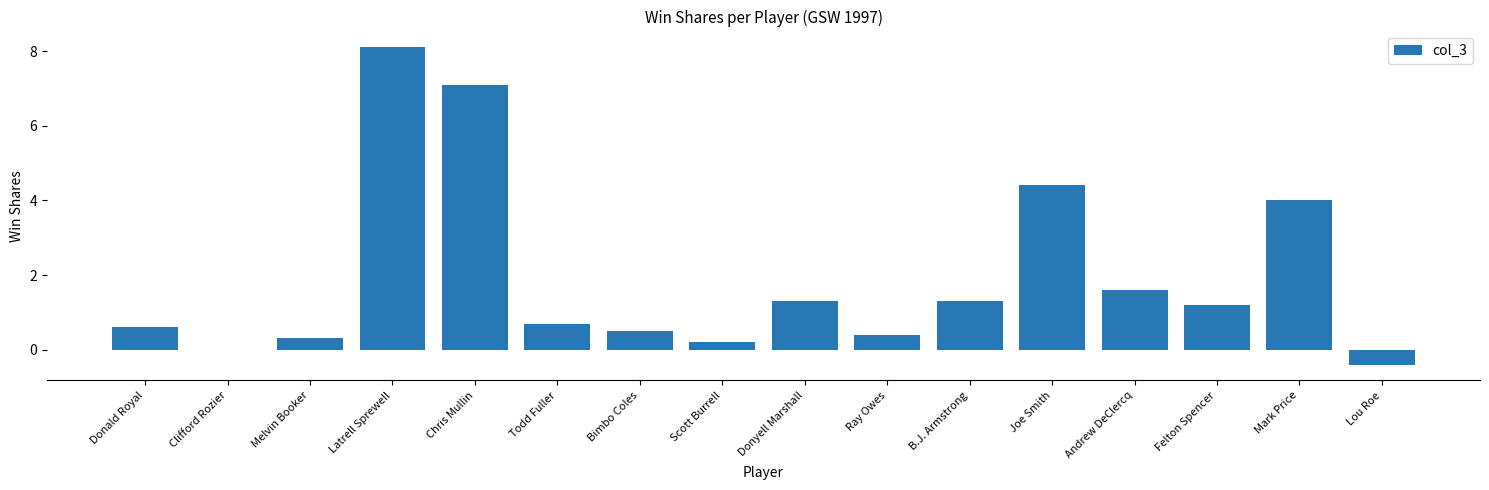

What is the sum of the values at Lou Roe and B.J. Armstrong?

0.9